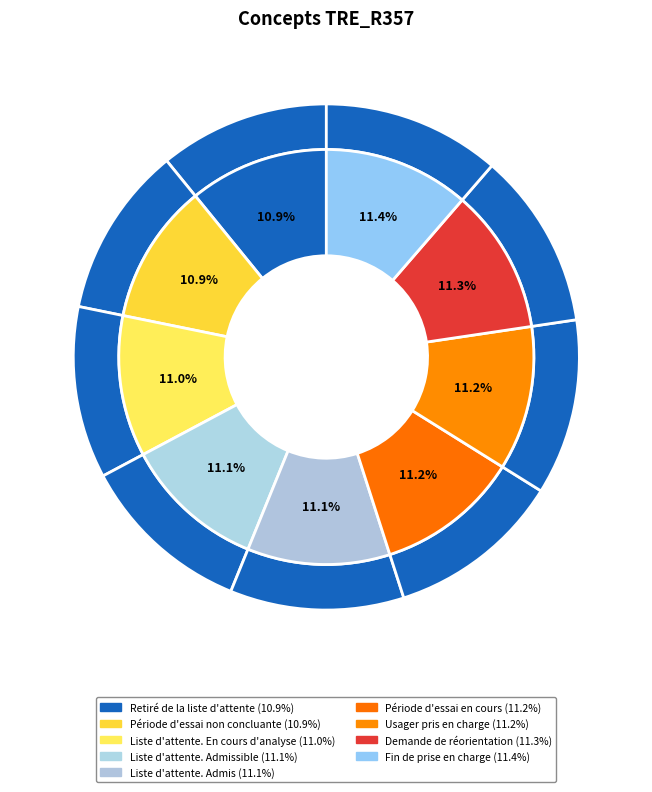

Is there a majority slice in this chart?

No